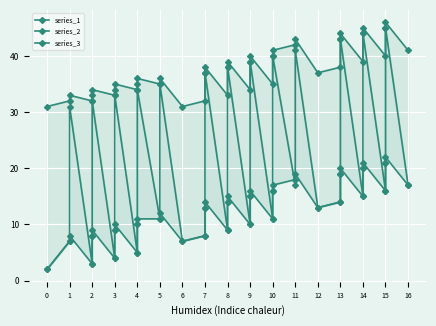

How many interior local valleys does the series_2 series have?

10